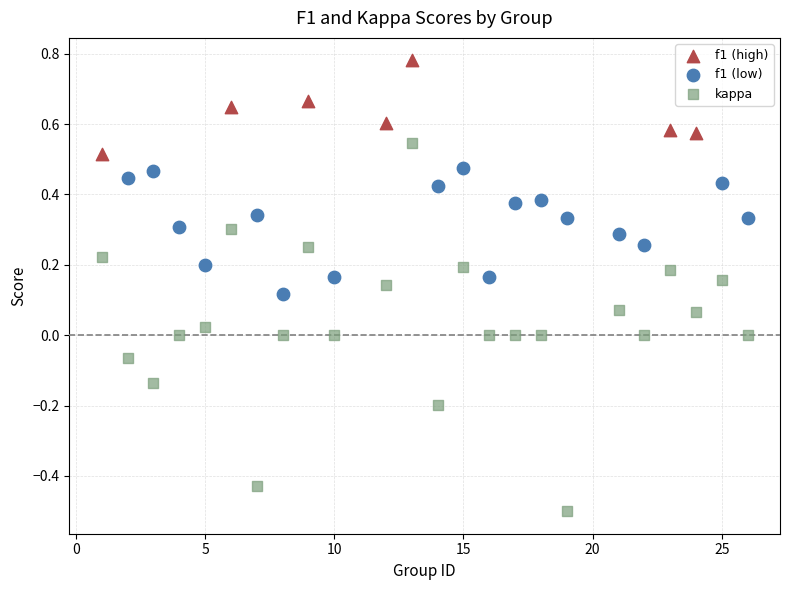

Which series contains the lowest Y value?

kappa